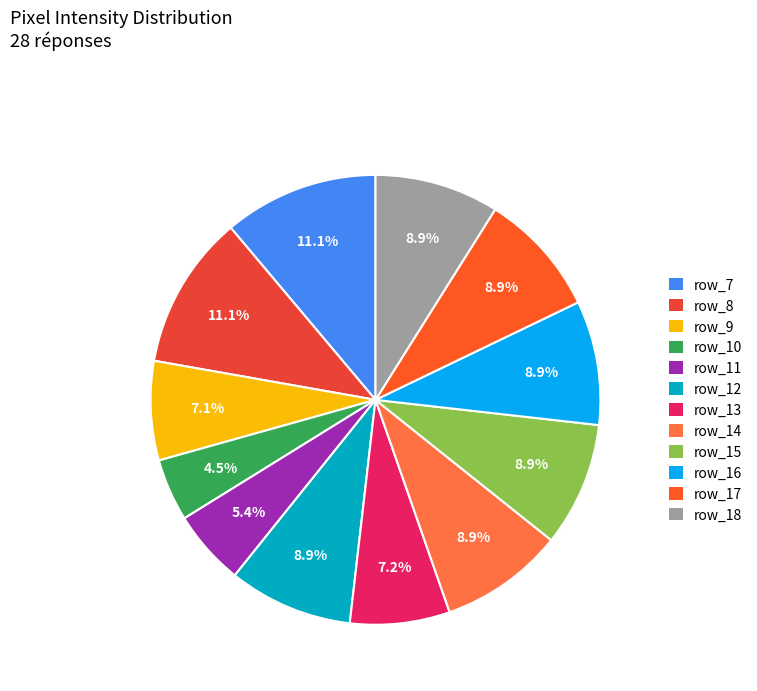

How many slices are in this pie chart?

12